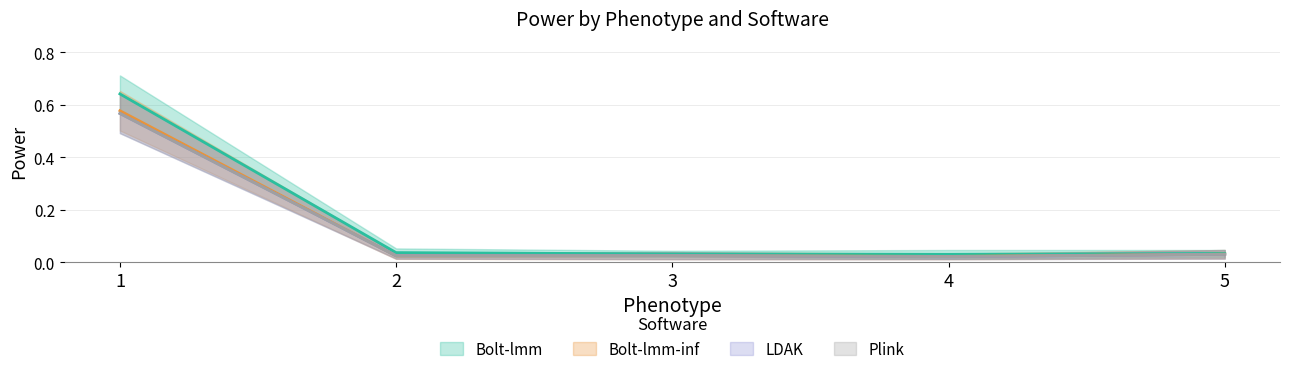

Which has a higher value, 3 or 2?

2